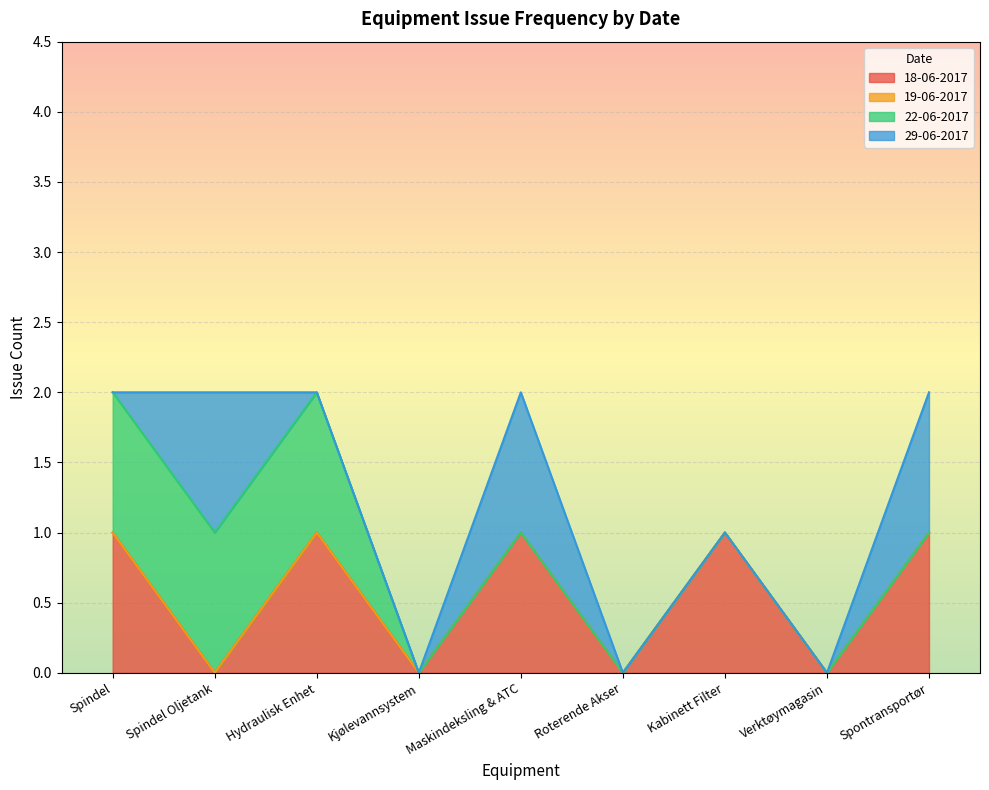

What is the sum of all 18-06-2017 values?

5